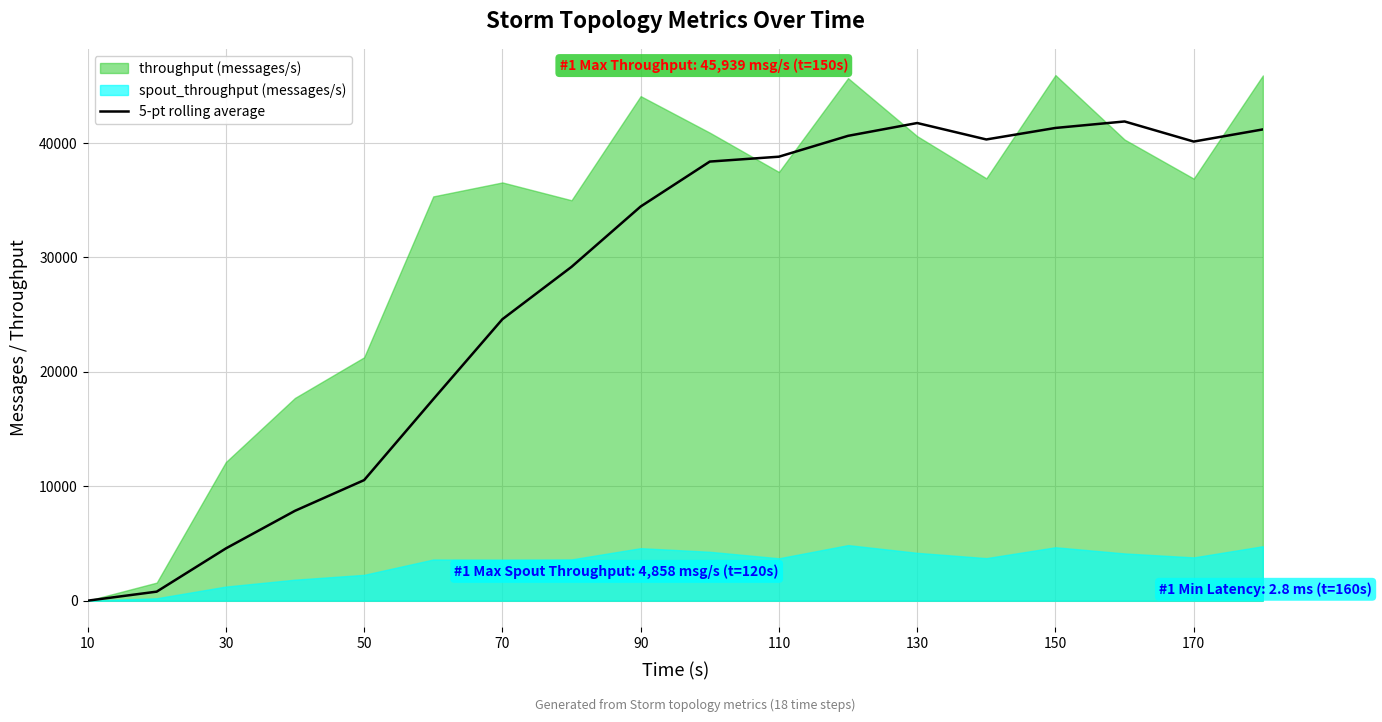

How many lines are shown in the chart?

1